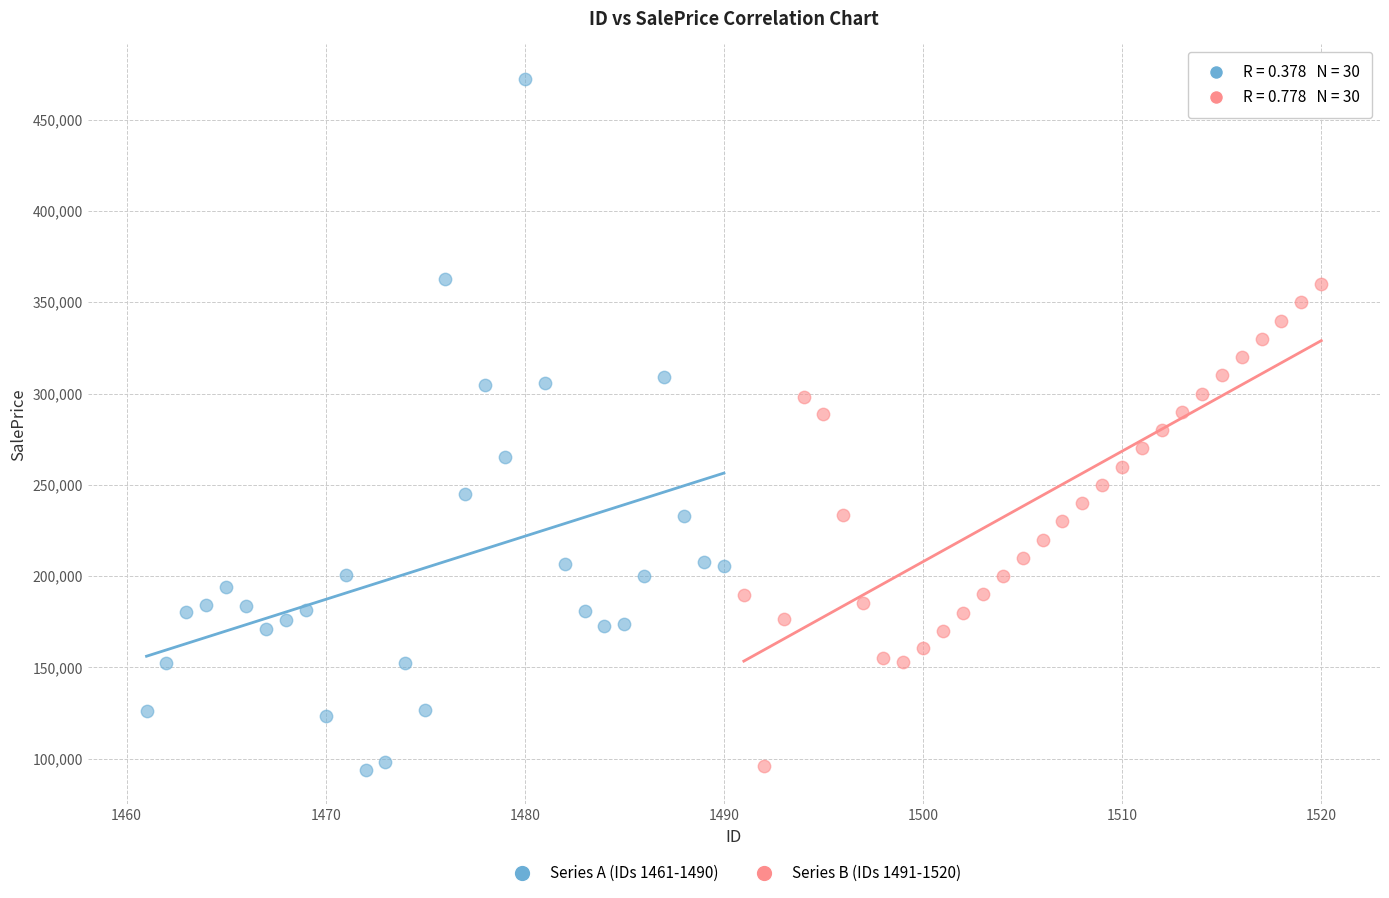

What are all the series names shown in the legend?

Series A (IDs 1461-1490), Series B (IDs 1491-1520)